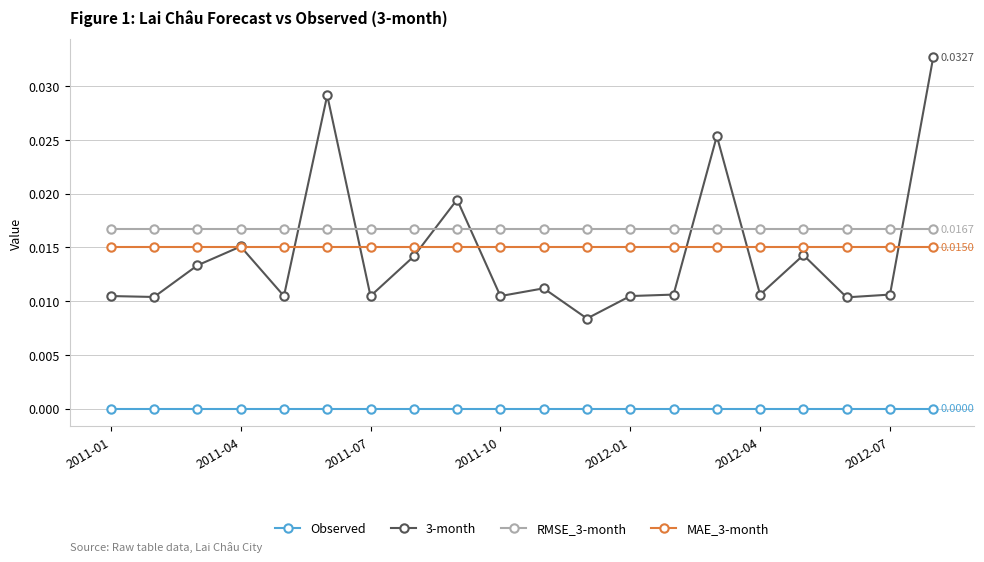

List the series in order of their peak value, lowest first.

Observed, MAE_3-month, RMSE_3-month, 3-month